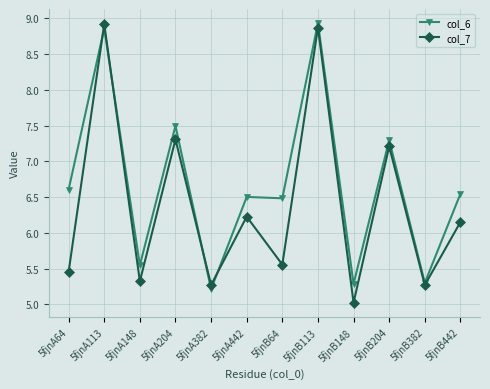

What are all the series names shown in the legend?

col_6, col_7